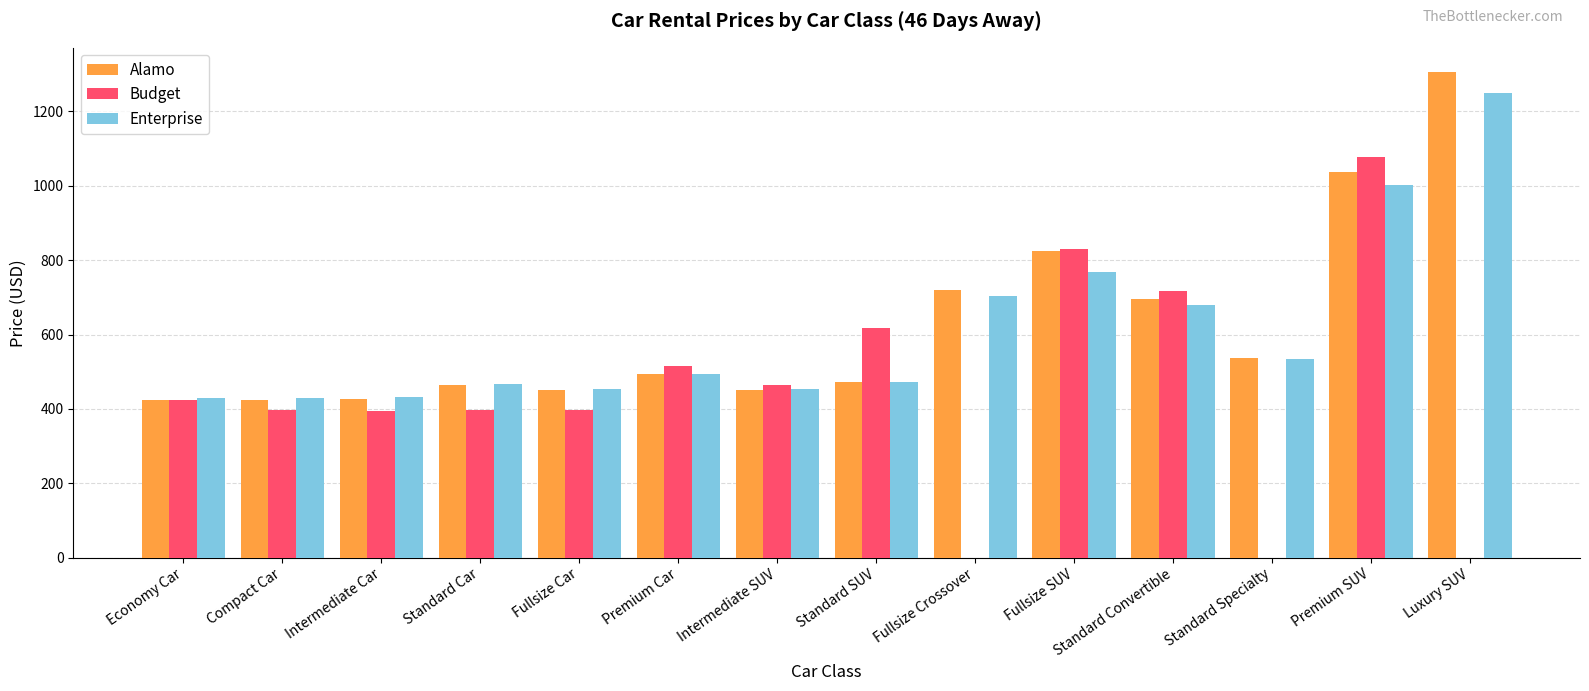

How many bars are there in each group?

3